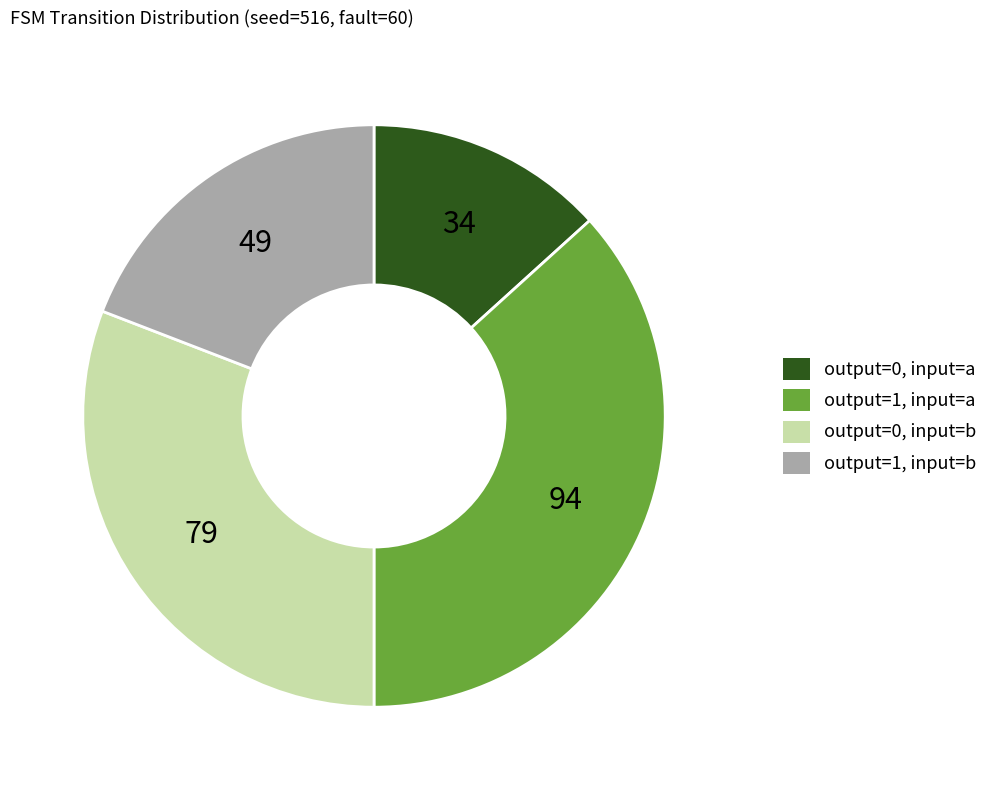

True or false: output=0, input=a accounts for 21% of the total.

False